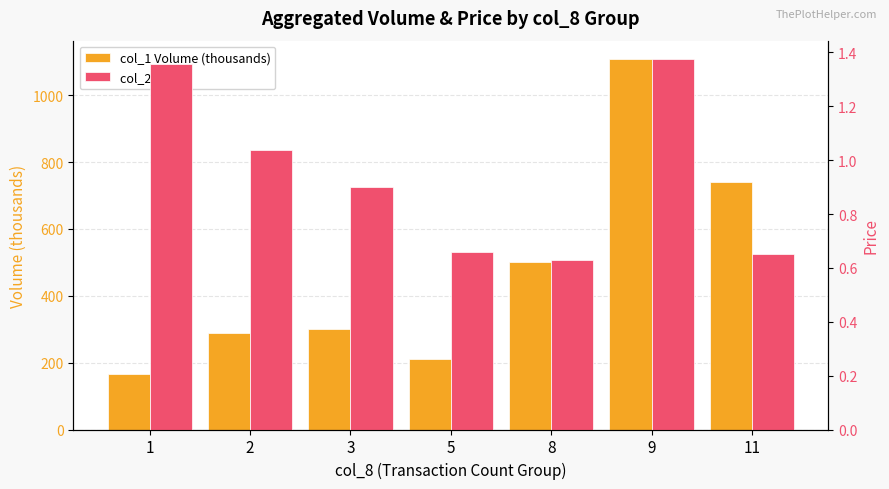

Reading right to left, list all the values displayed in this chart.

col_1 Volume (thousands): 740.0	1108.0	500.0	210.0	301.0	290.0	165.0
col_2 Price: 0.7	1.4	0.6	0.7	0.9	1.0	1.4